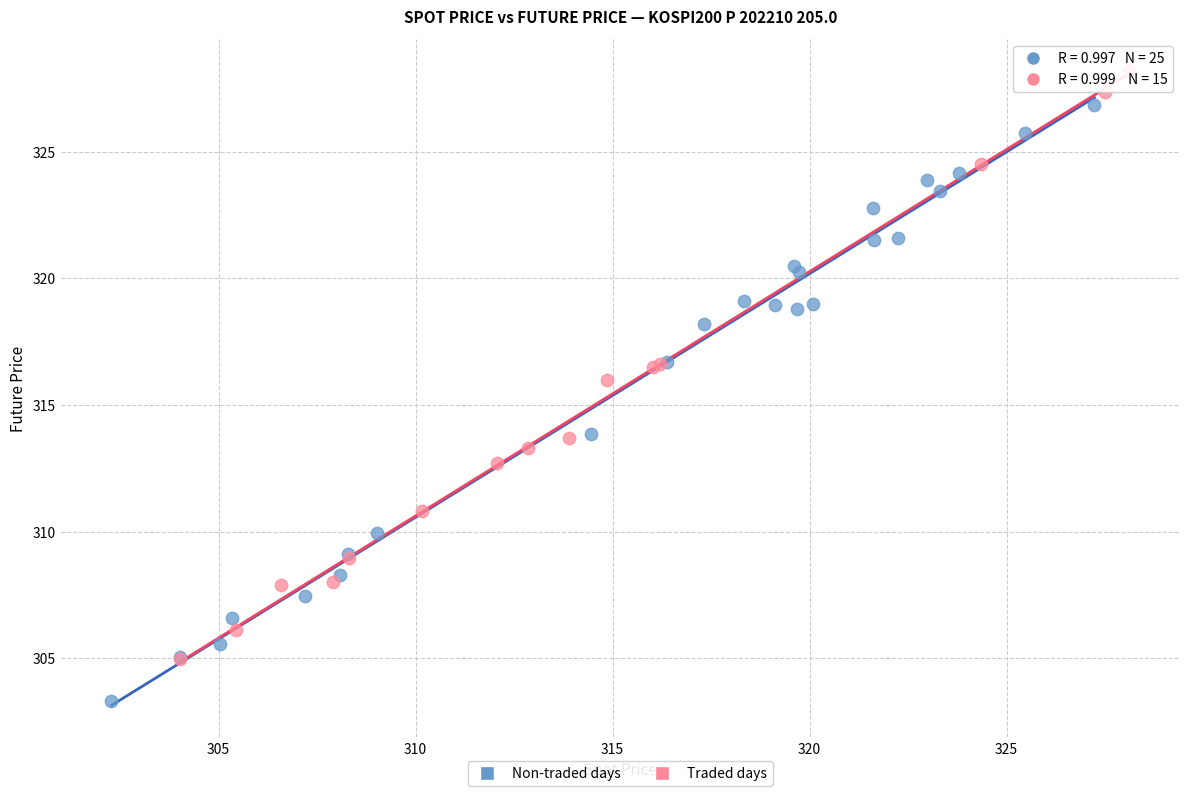

Which series reaches the maximum Y coordinate?

Traded days